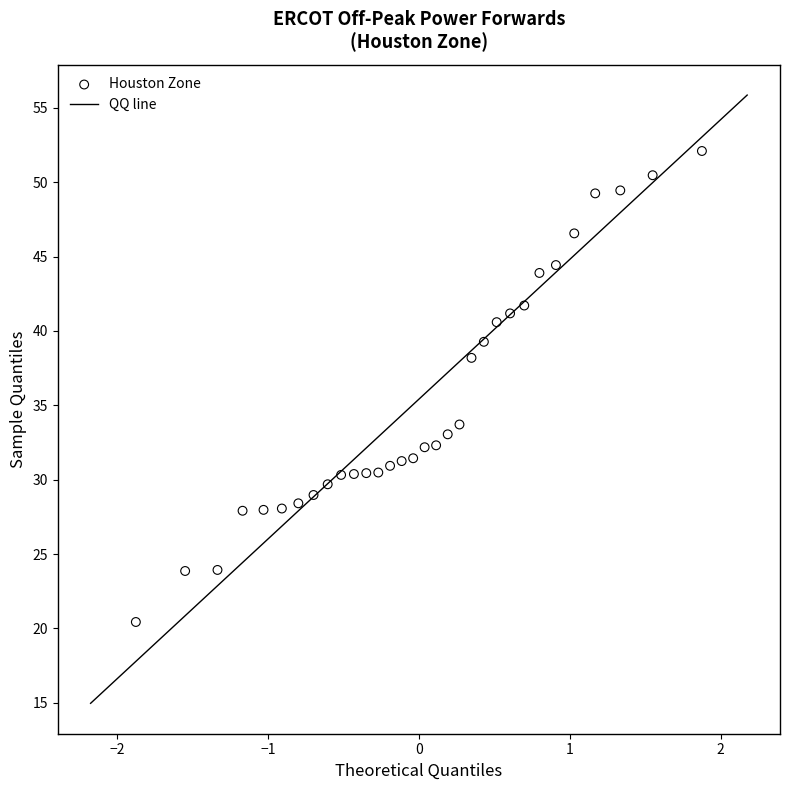

What is the range of Y values (max minus min)?

31.7